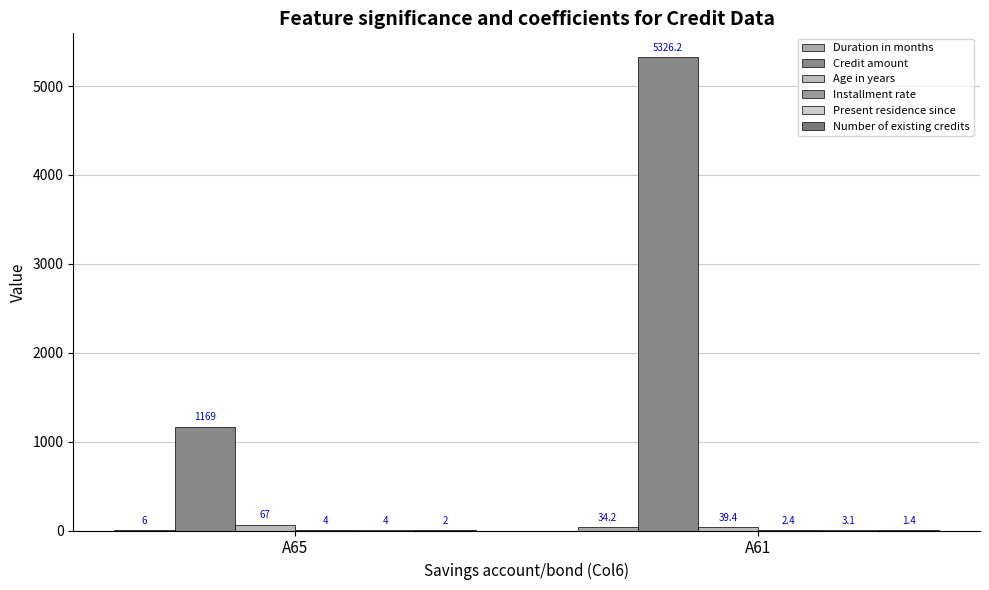

Does the chart contain stacked bars?

No